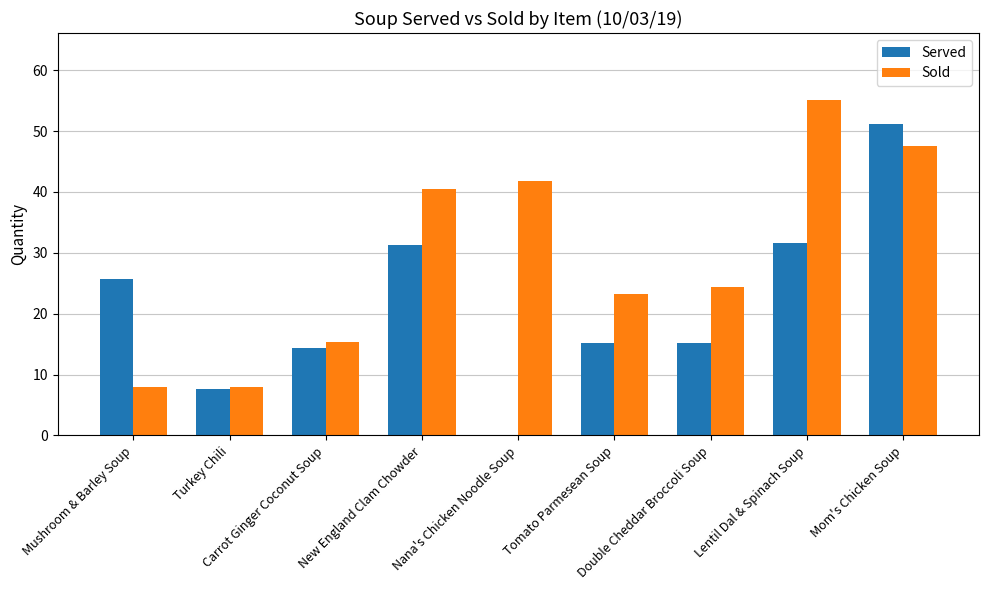

Where is Served nearest to the value 25?

Mushroom & Barley Soup